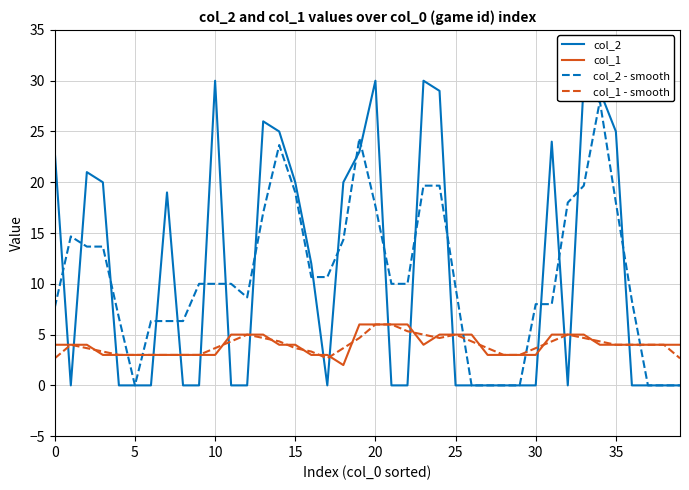

How many lines are shown in the chart?

4